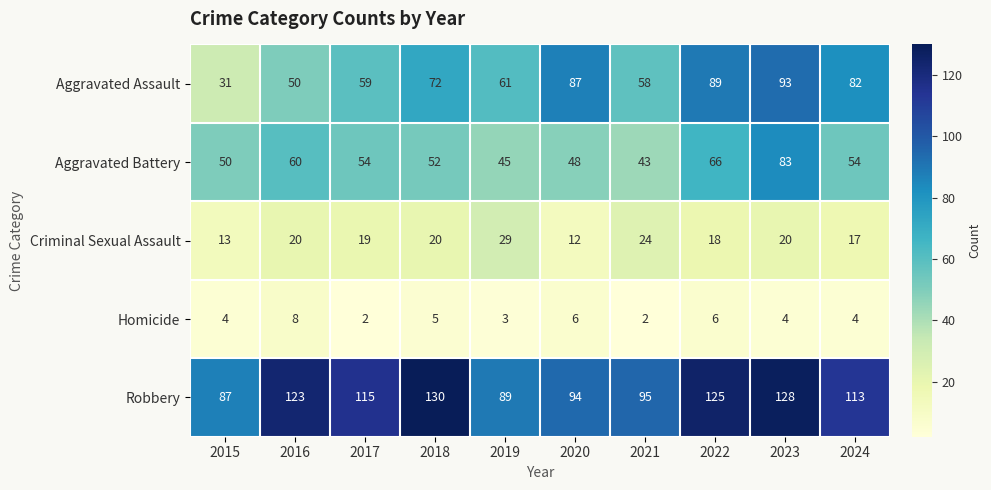

Is it true that Criminal Sexual Assault equals 19 at 2017?

True